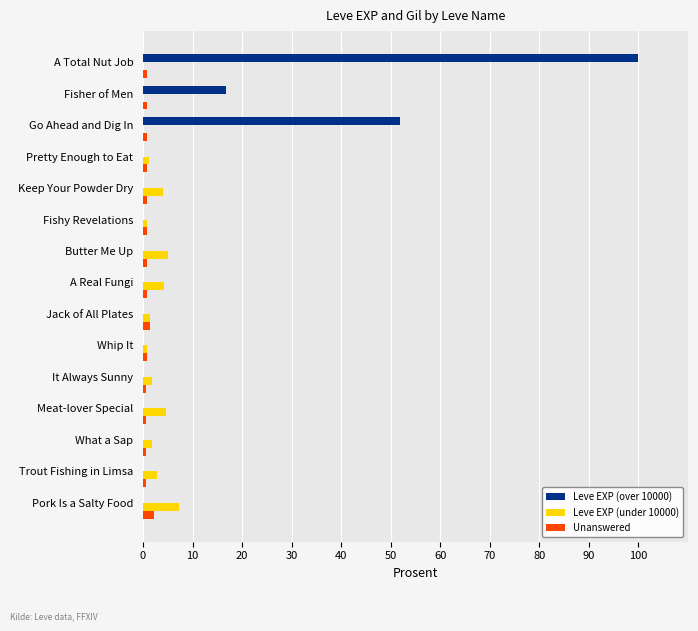

At which category is the sum across all series the highest?

A Total Nut Job